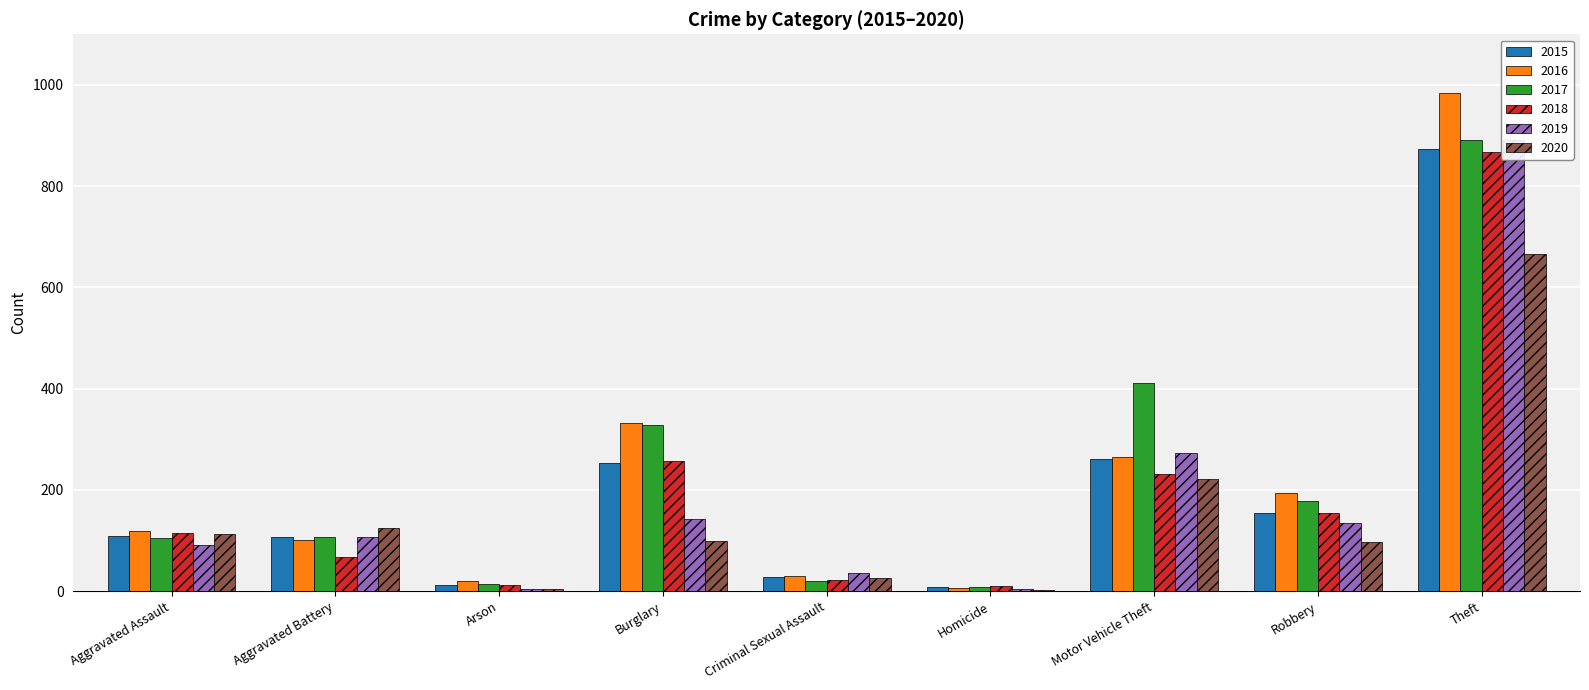

Reading right to left, extract all data points from this chart.

2015: 874	154	261	9	29	254	13	108	110
2016: 984	194	265	7	30	333	20	102	118
2017: 892	178	411	8	21	329	14	108	105
2018: 868	155	231	10	23	257	12	67	115
2019: 891	135	273	5	35	143	5	108	92
2020: 666	97	221	2	27	100	4	125	113